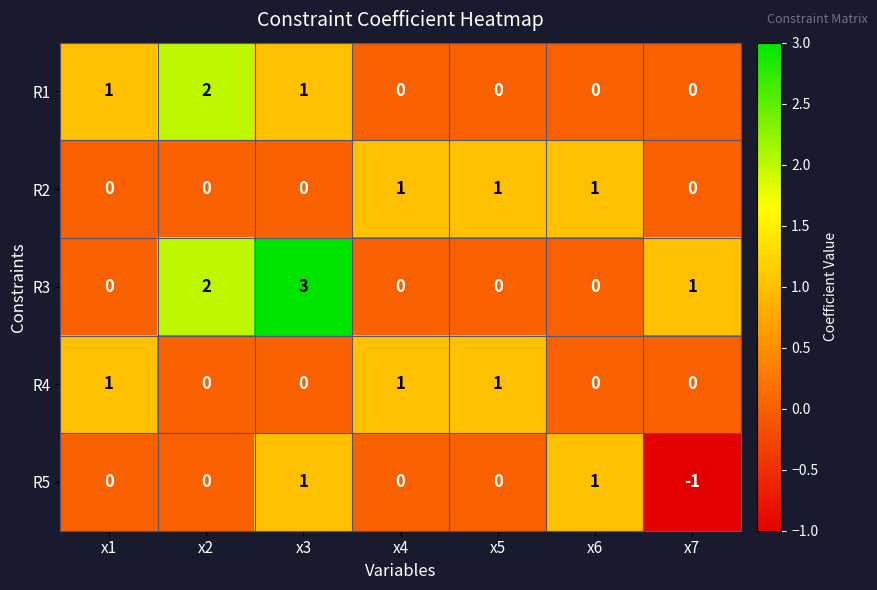

The R2 series shows 0 at x1. True or false?

True